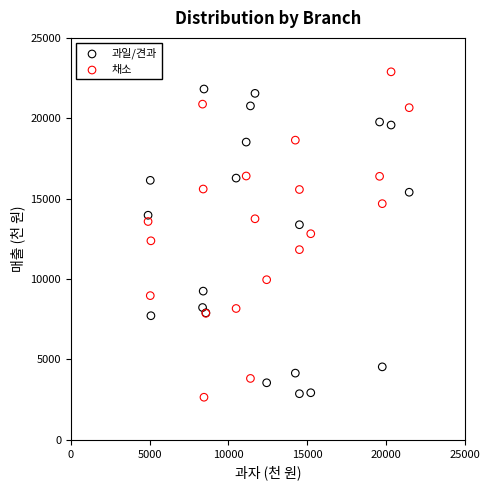

What is the X range (max minus min) for the scatter plot?

16580